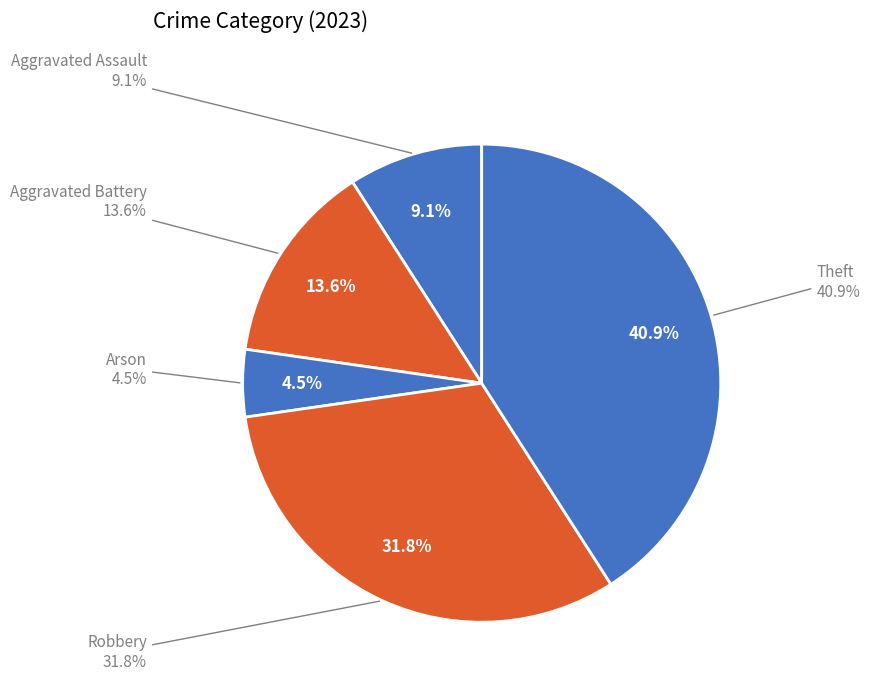

How many segments does this pie chart have?

5